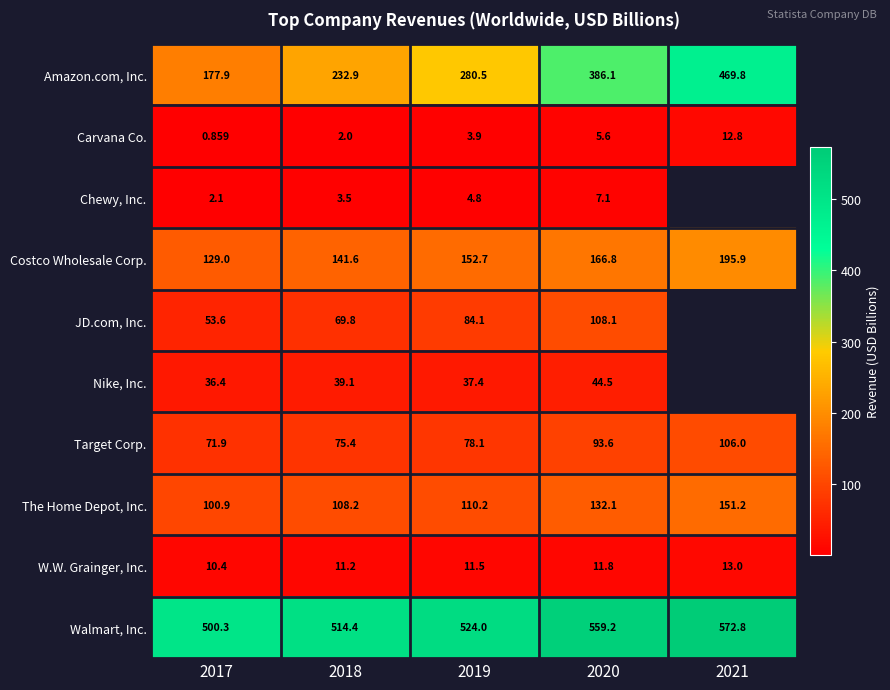

At how many categories does at least one series exceed 554?

2